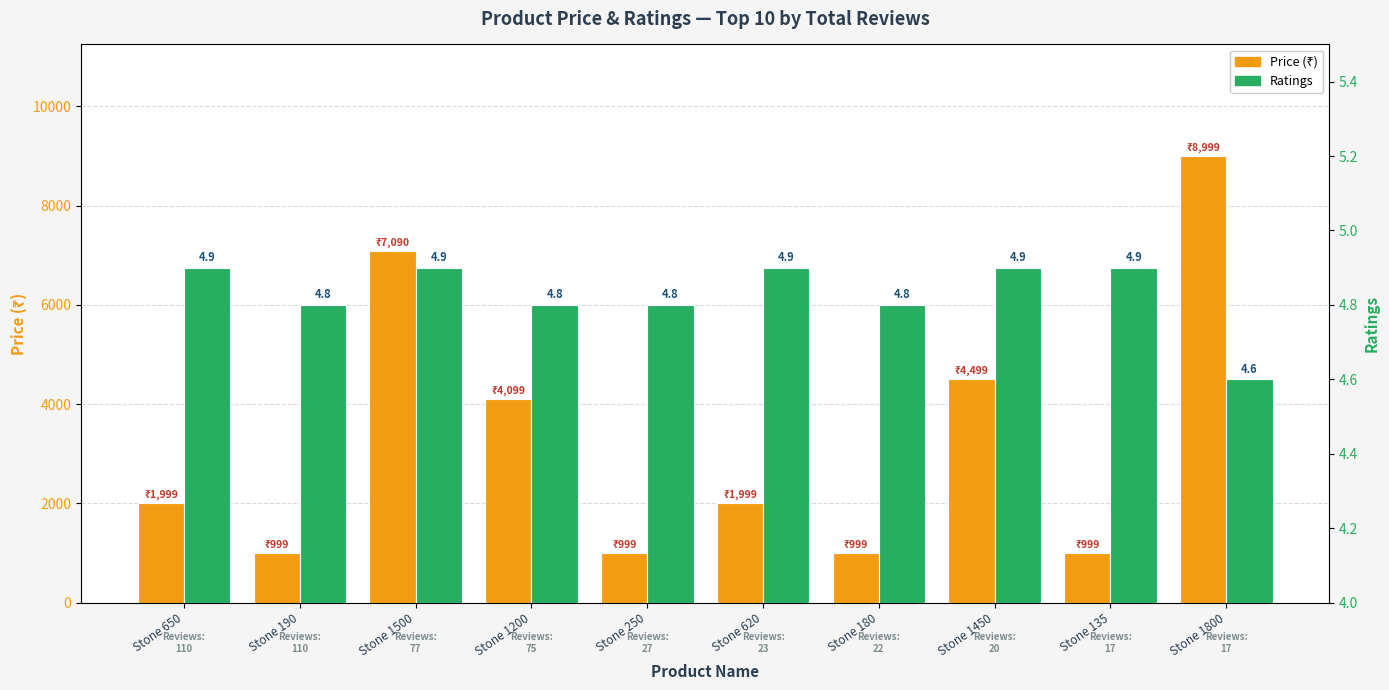

Reading right to left, extract all data points from this chart.

Price (₹): Stone 1800=8999.0	Stone 135=999.0	Stone 1450=4499.0	Stone 180=999.0	Stone 620=1999.0	Stone 250=999.0	Stone 1200=4099.0	Stone 1500=7090.0	Stone 190=999.0	Stone 650=1999.0
Ratings: Stone 1800=4.6	Stone 135=4.9	Stone 1450=4.9	Stone 180=4.8	Stone 620=4.9	Stone 250=4.8	Stone 1200=4.8	Stone 1500=4.9	Stone 190=4.8	Stone 650=4.9